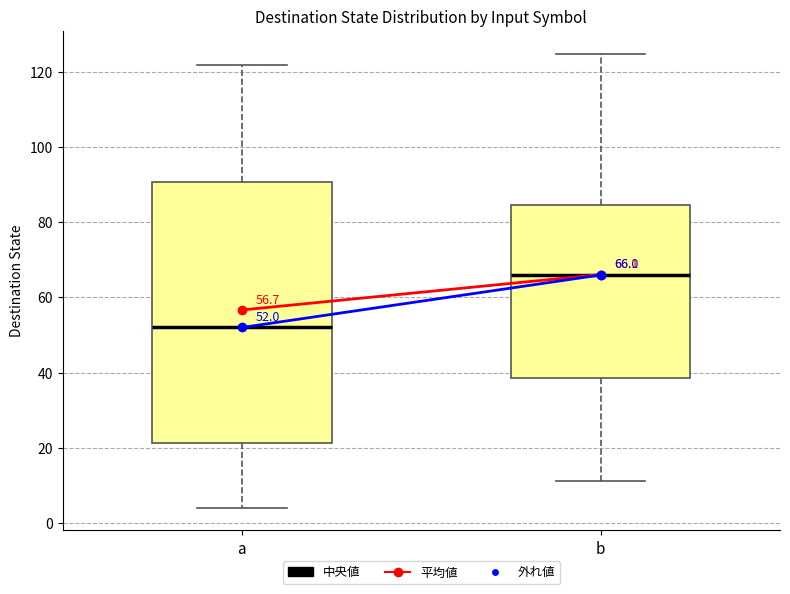

Which box has the lowest median line?

a